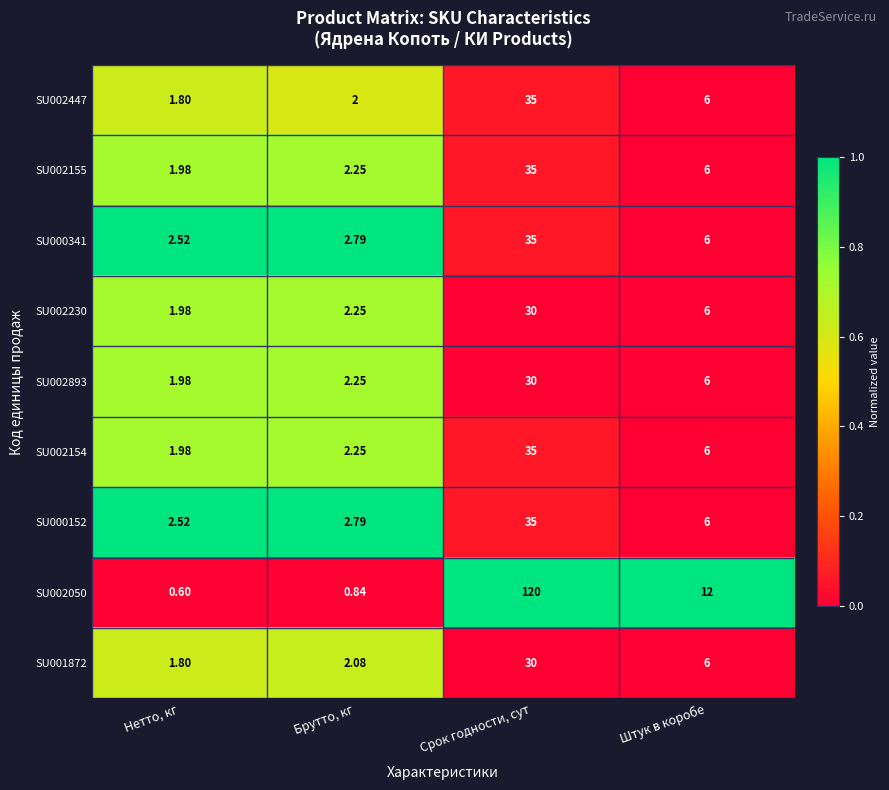

At which label does SU002155 reach its minimum?

Нетто, кг